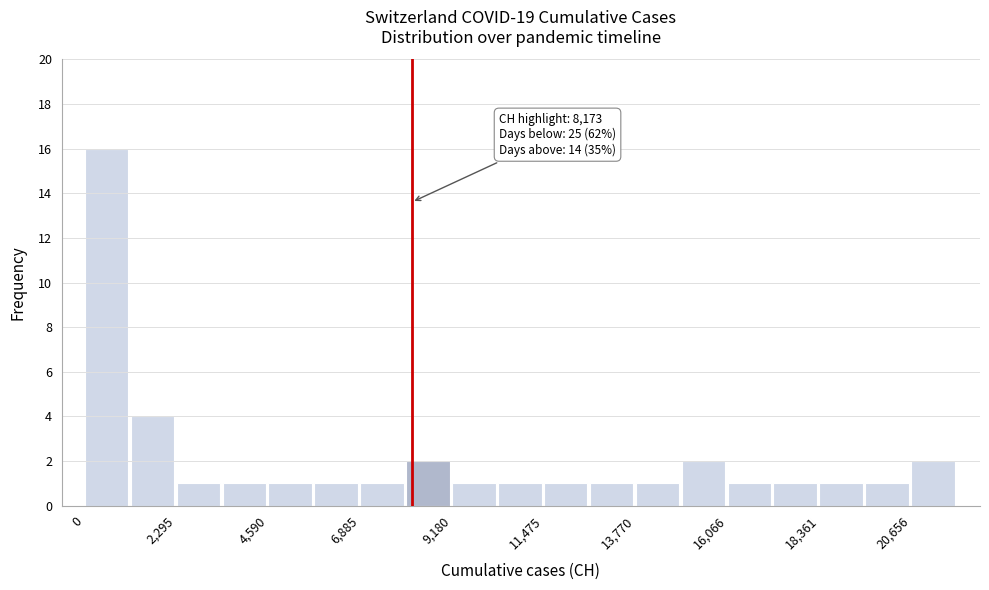

Around what value on the x-axis is the tallest bar? Give the approximate position of its centre, as read against the axis.

500